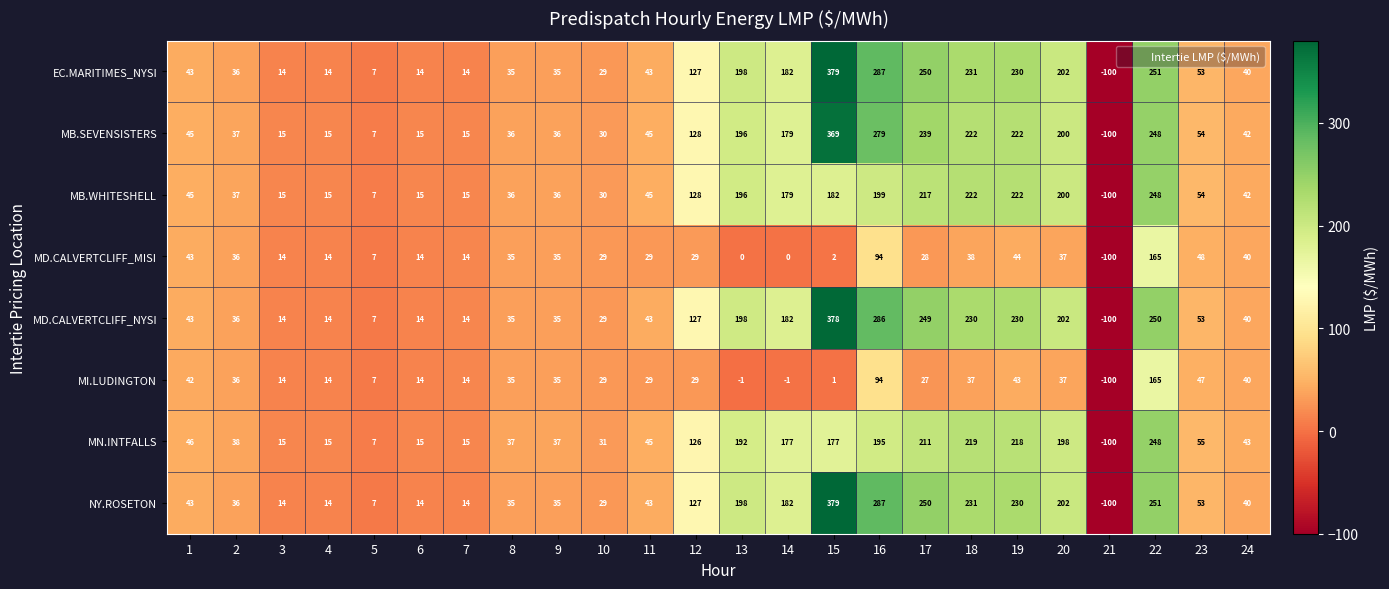

At which label does EC.MARITIMES_NYSI reach its minimum?

21